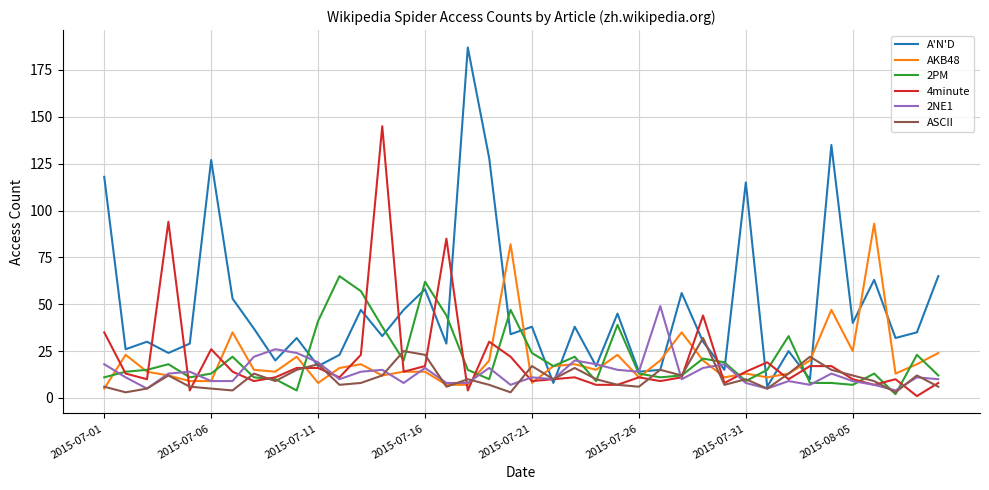

Which series has the largest total across all categories?

A'N'D